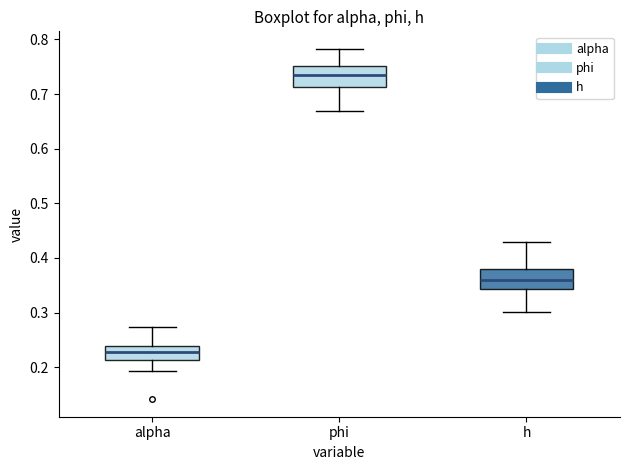

Reading left to right, transcribe this box plot: for each box, give where its median line is, the range the box spans, and where its two whiskers end, as read against the y-axis. The values are not printed on the chart, so give them approximately, as read against the axis.

alpha: median 0.23, box 0.21 to 0.24, whiskers 0.19 to 0.27
phi: median 0.73, box 0.71 to 0.75, whiskers 0.67 to 0.78
h: median 0.36, box 0.34 to 0.38, whiskers 0.30 to 0.43